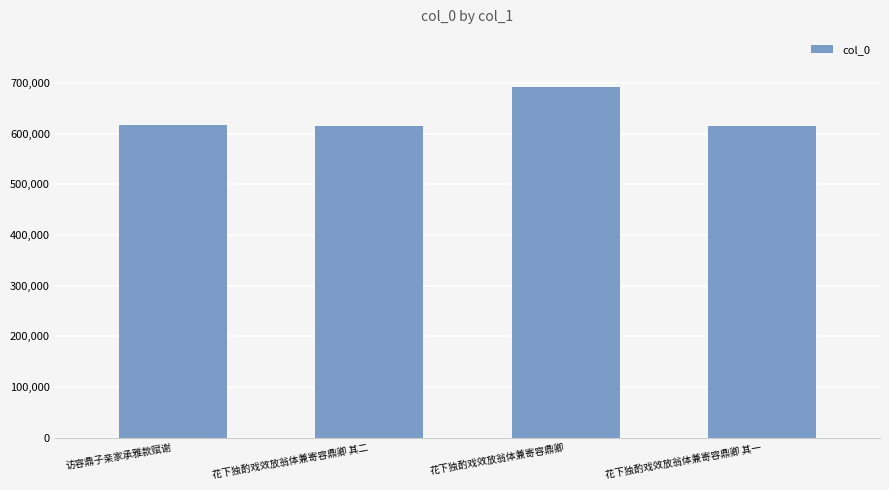

Where is the data nearest to the value 652456?

访容鼎子亲家承雅款赋谢